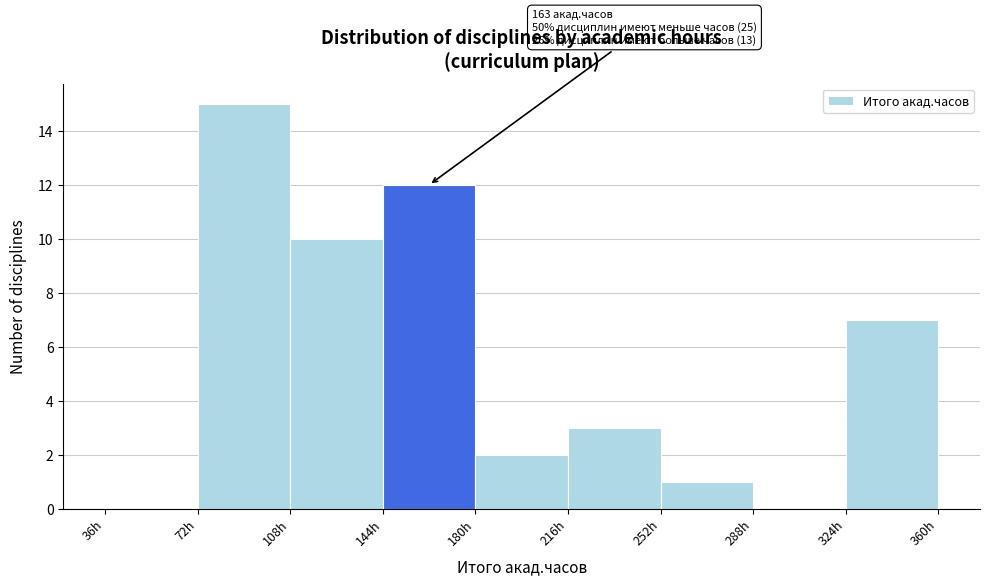

Which range on the x-axis has the tallest bar?

72 to 108